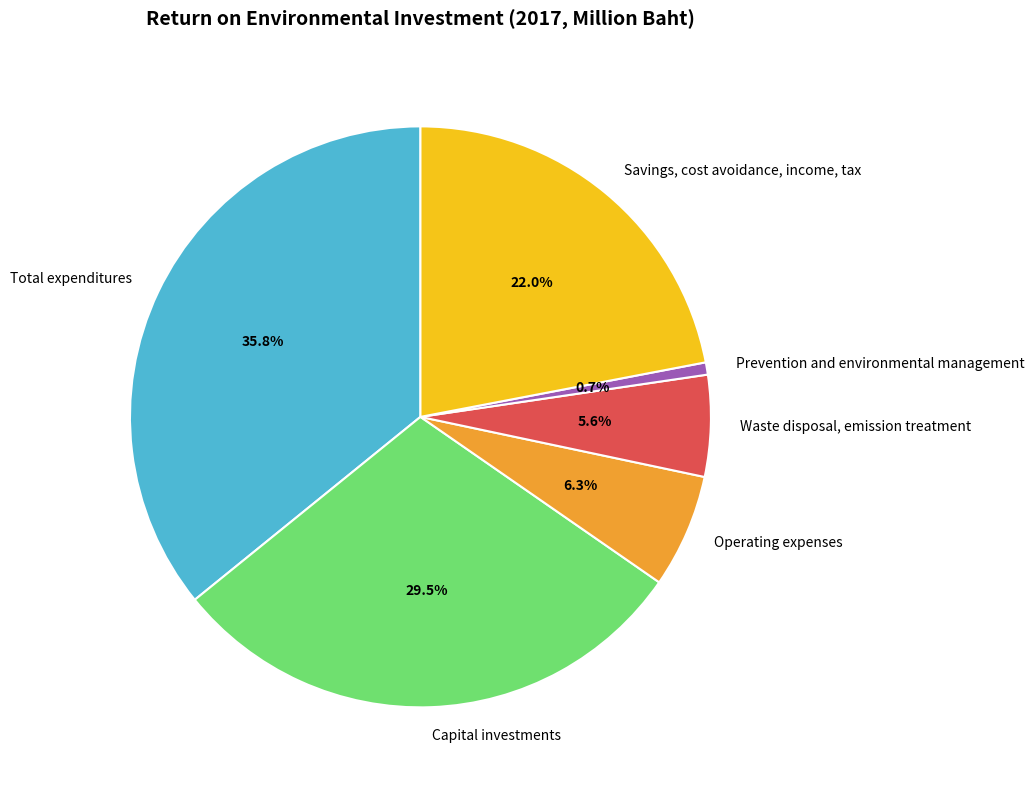

Which has a higher value, Waste disposal, emission treatment or Savings, cost avoidance, income, tax?

Savings, cost avoidance, income, tax